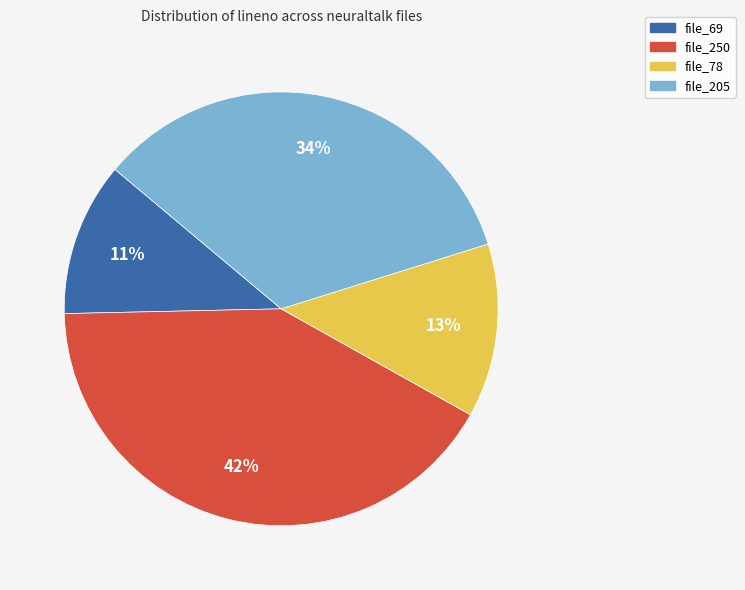

To the nearest percent, what portion does file_69 represent?

11%